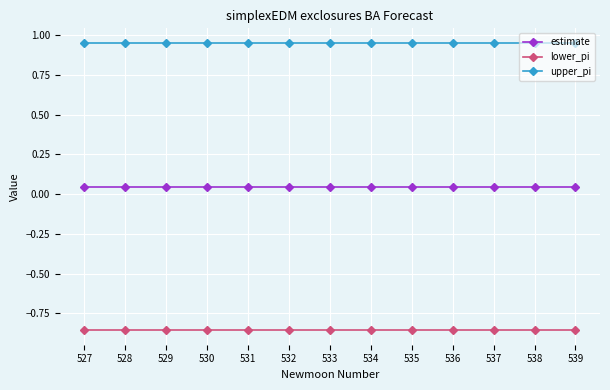

True or false: estimate and upper_pi cross at least once.

False